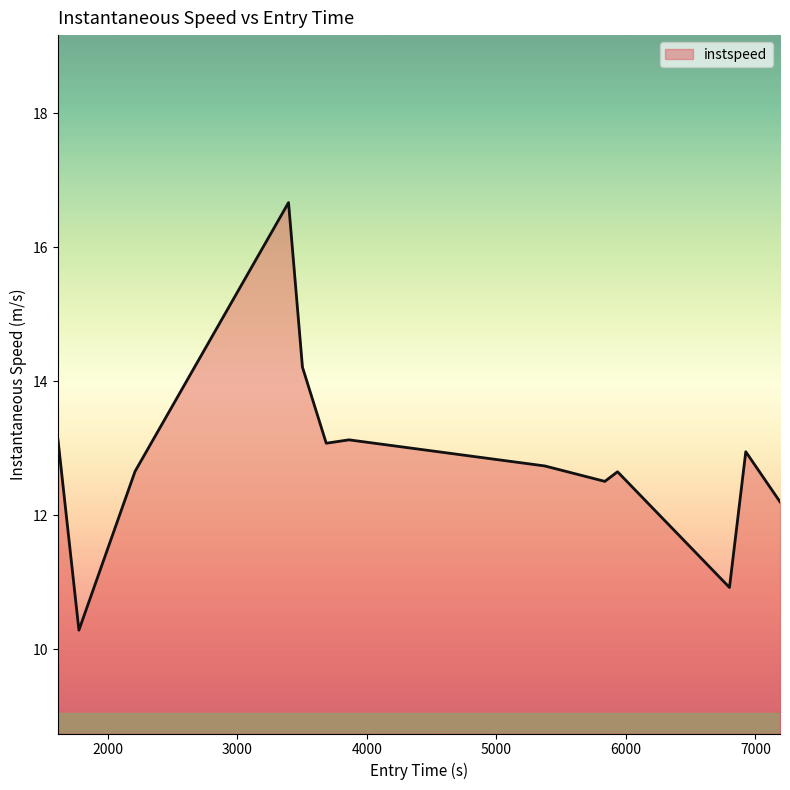

What is the difference between the maximum and minimum values?

6.4